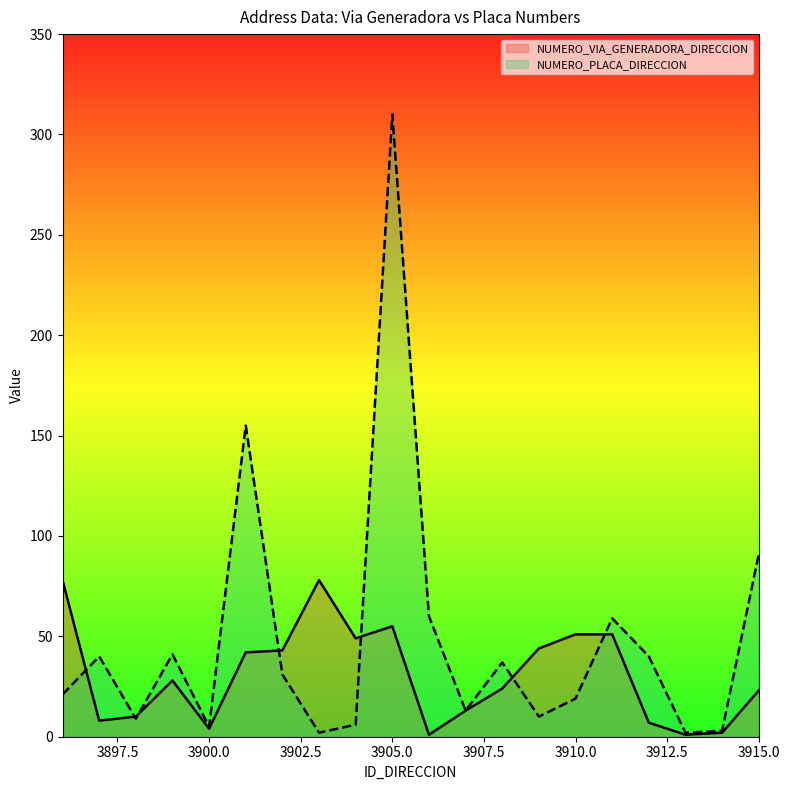

After their last crossing, which series has the higher values: NUMERO_PLACA_DIRECCION or NUMERO_VIA_GENERADORA_DIRECCION?

NUMERO_PLACA_DIRECCION